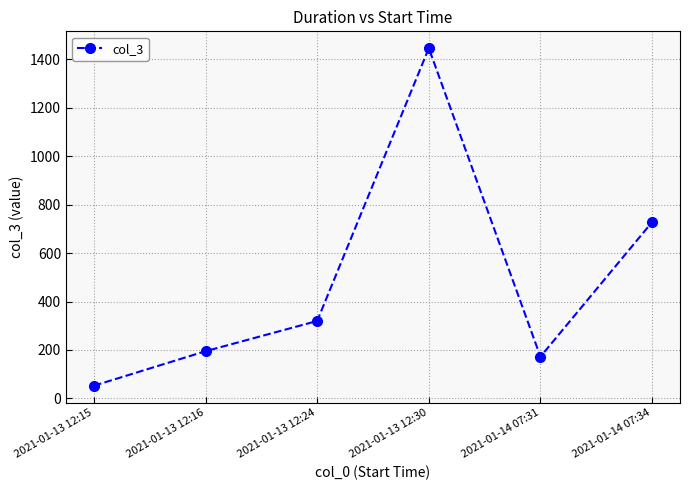

What is the change in value from 2021-01-14 07:31 to 2021-01-14 07:34?

+555.7